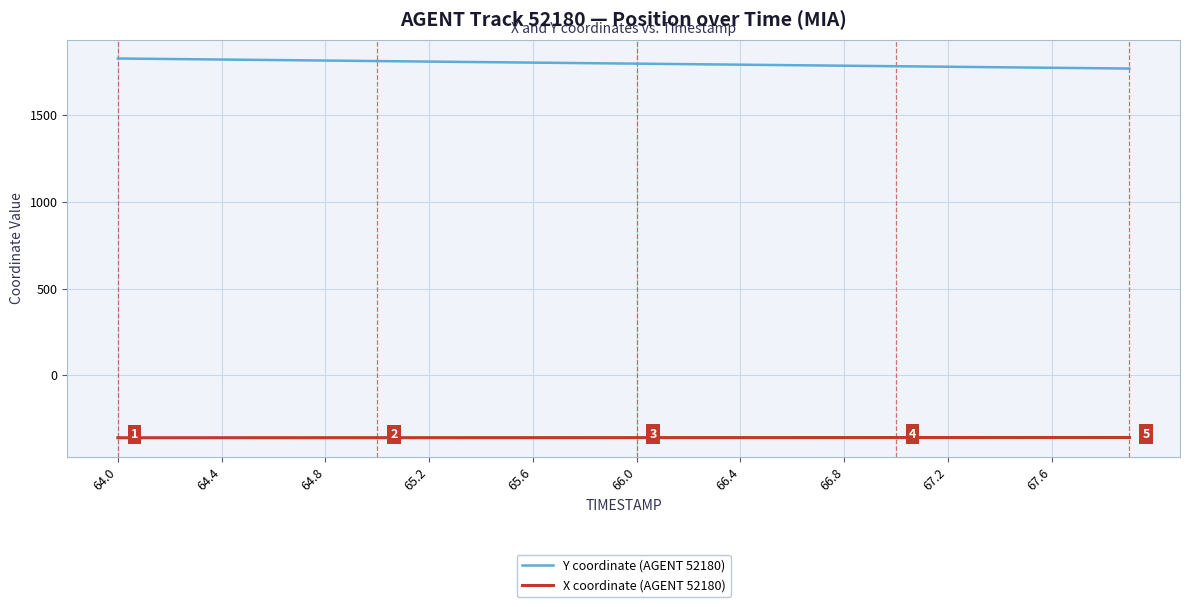

What is the difference between the maximum and minimum values in the Y coordinate (AGENT 52180) series?

57.9